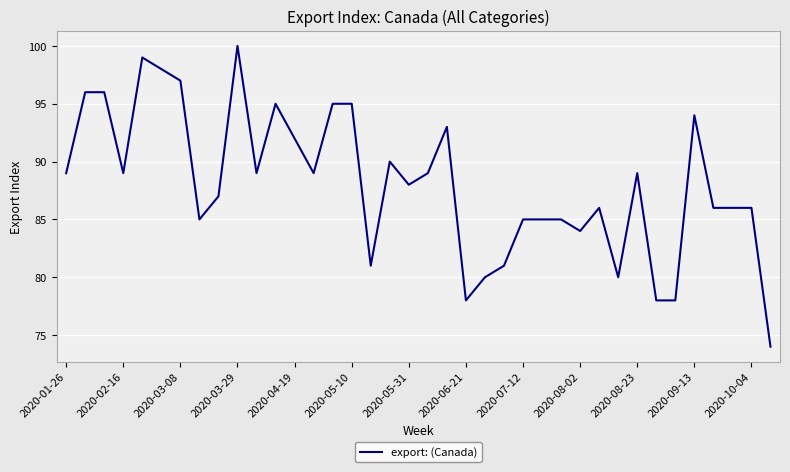

What is the difference between the maximum and minimum values?

26